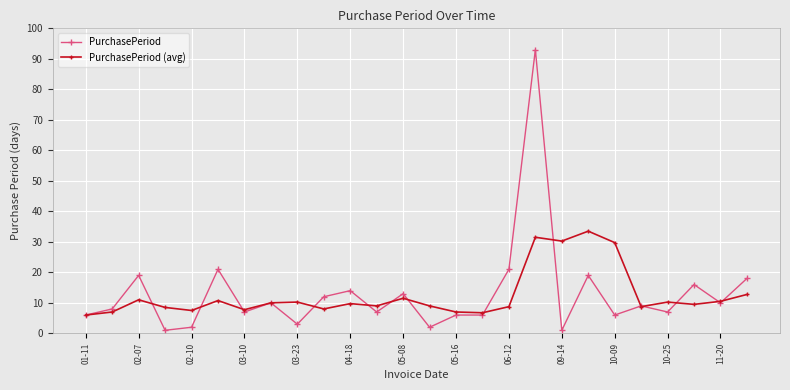

What is the difference between the maximum and minimum values in the PurchasePeriod series?

92.0